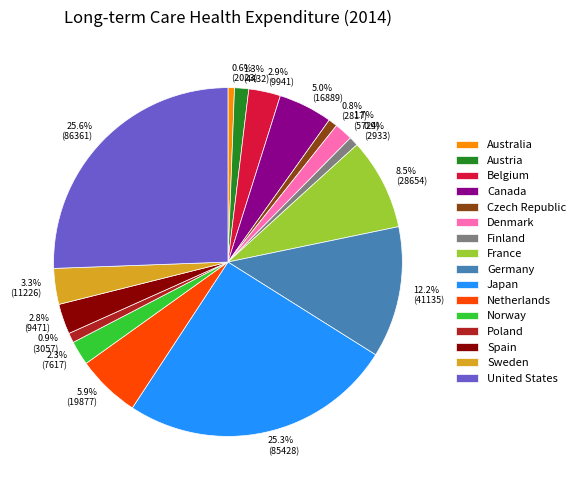

Which has a higher value, France or Finland?

France